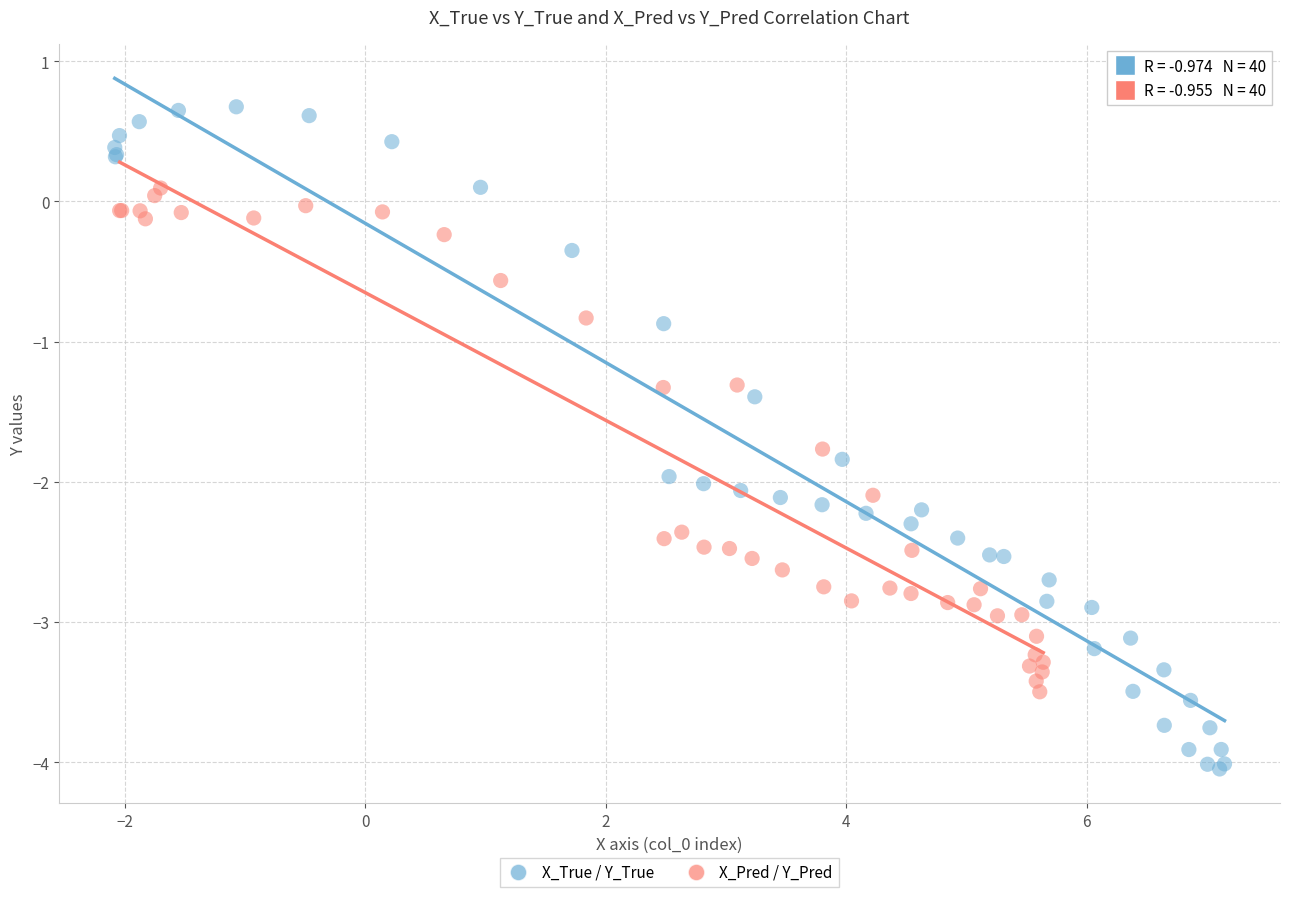

Which series reaches the maximum Y coordinate?

X_True / Y_True